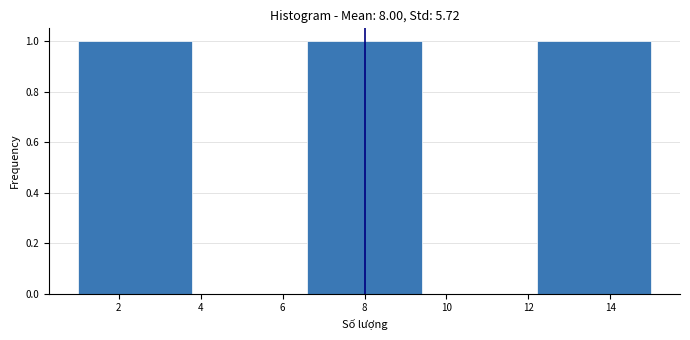

What is the height of the bar covering 1.0 to 3.8 on the x-axis? The values are not printed on the chart, so give them approximately, as read against the axis.

1